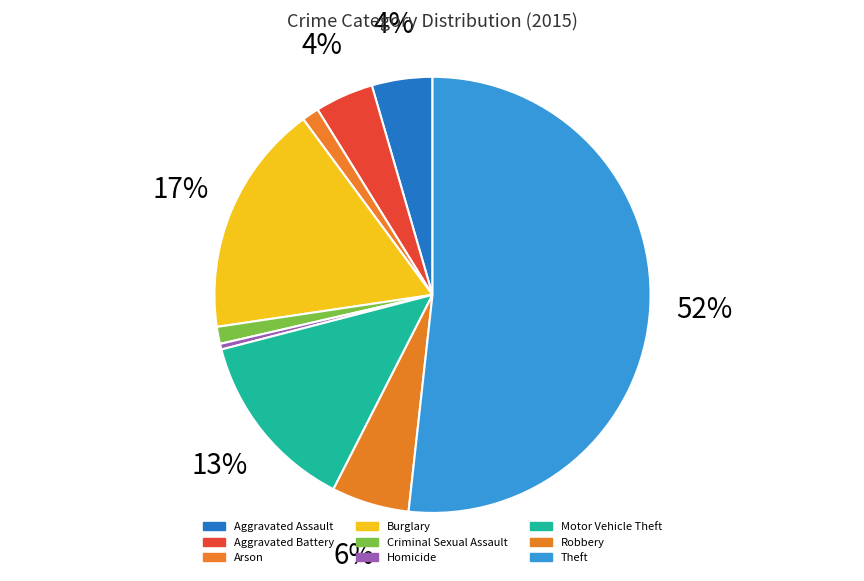

How many slices are in this pie chart?

9